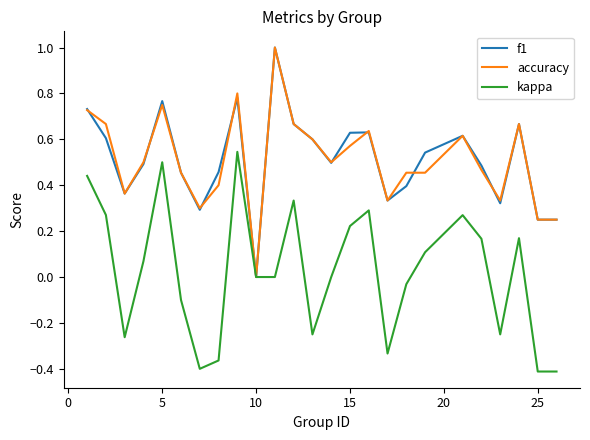

What is the greatest value displayed?

1.0